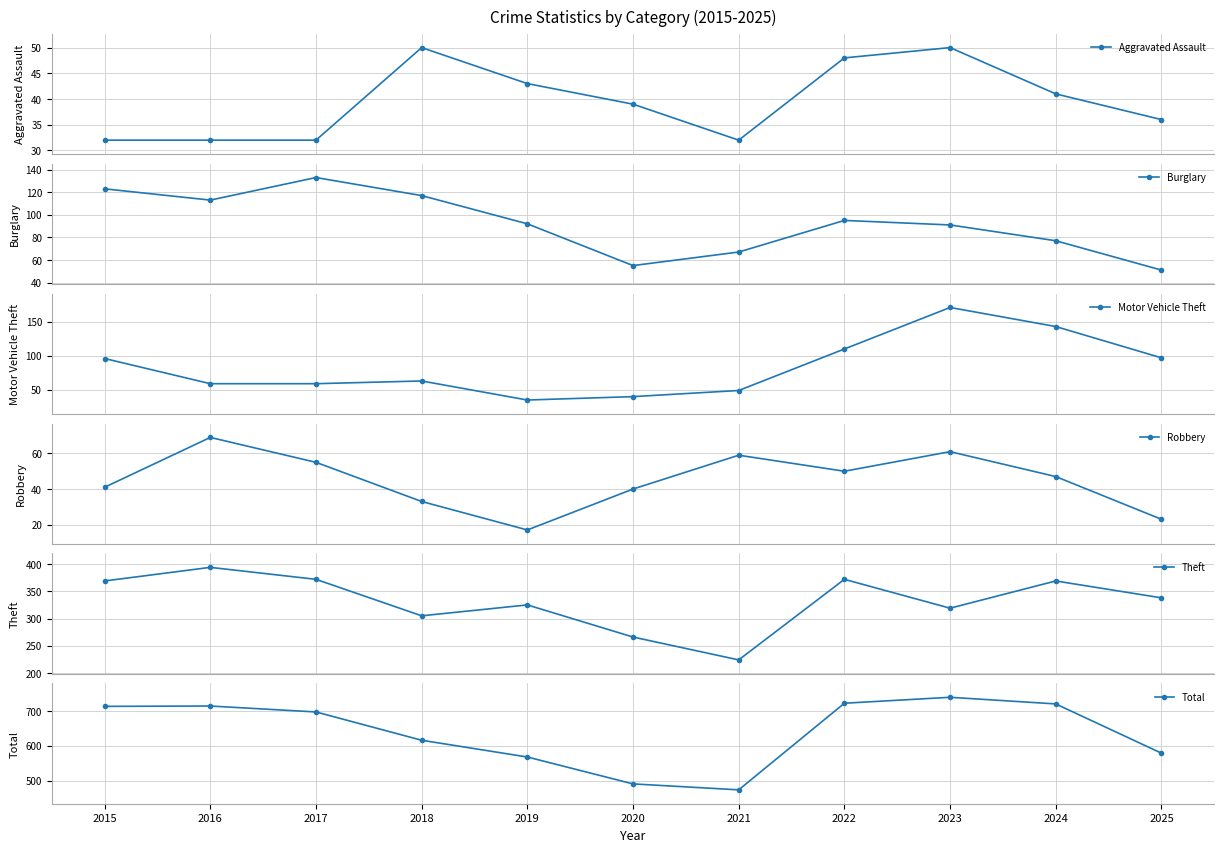

What is the maximum value shown in the chart?

739